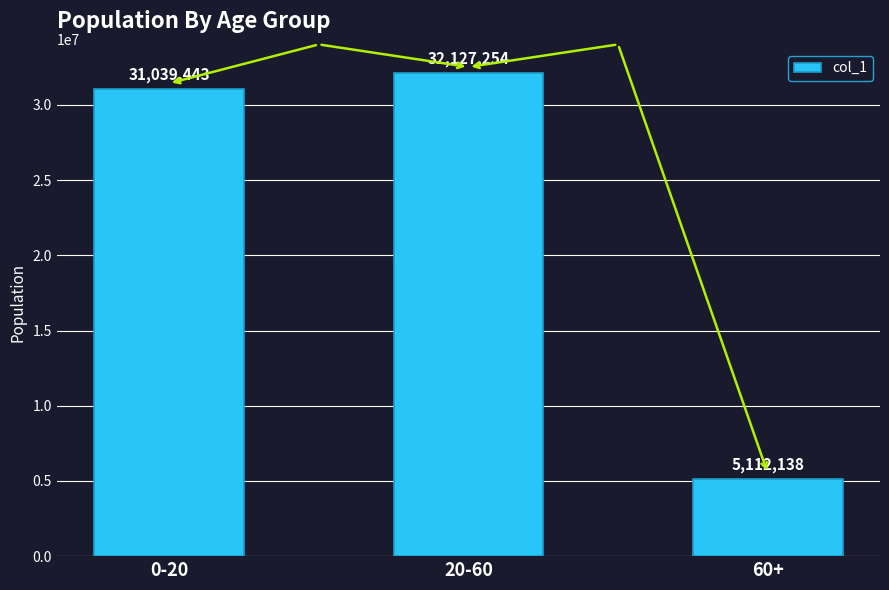

What is the label of the 3rd bar from the left?

60+